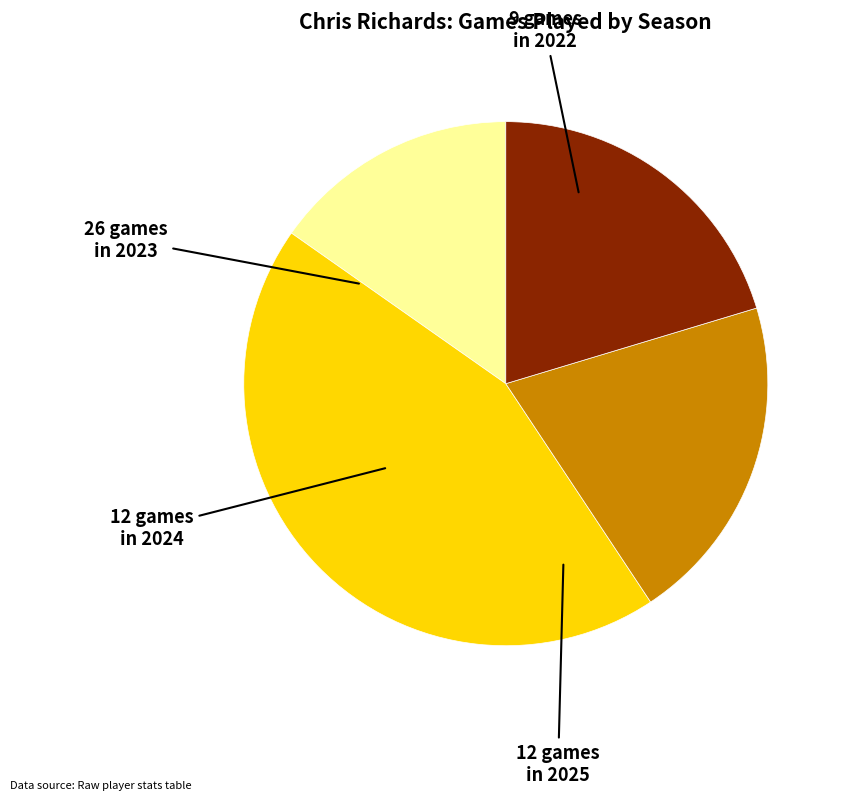

Is there any slice that represents more than half of the pie?

No